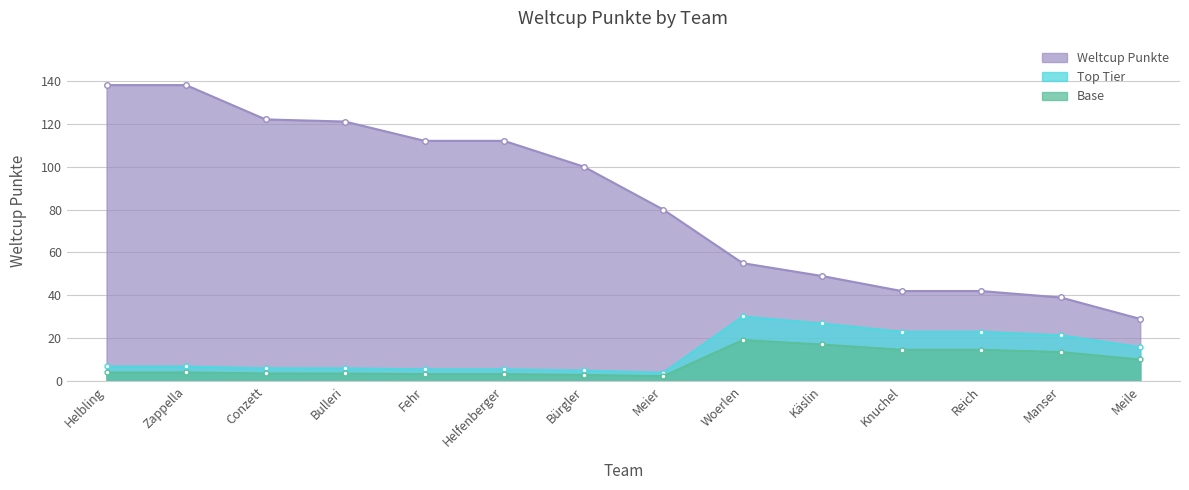

List the labels in order of value, smallest first.

Meile, Manser, Knuchel, Reich, Käslin, Woerlen, Meier, Bürgler, Fehr, Helfenberger, Bulleri, Conzett, Helbling, Zappella